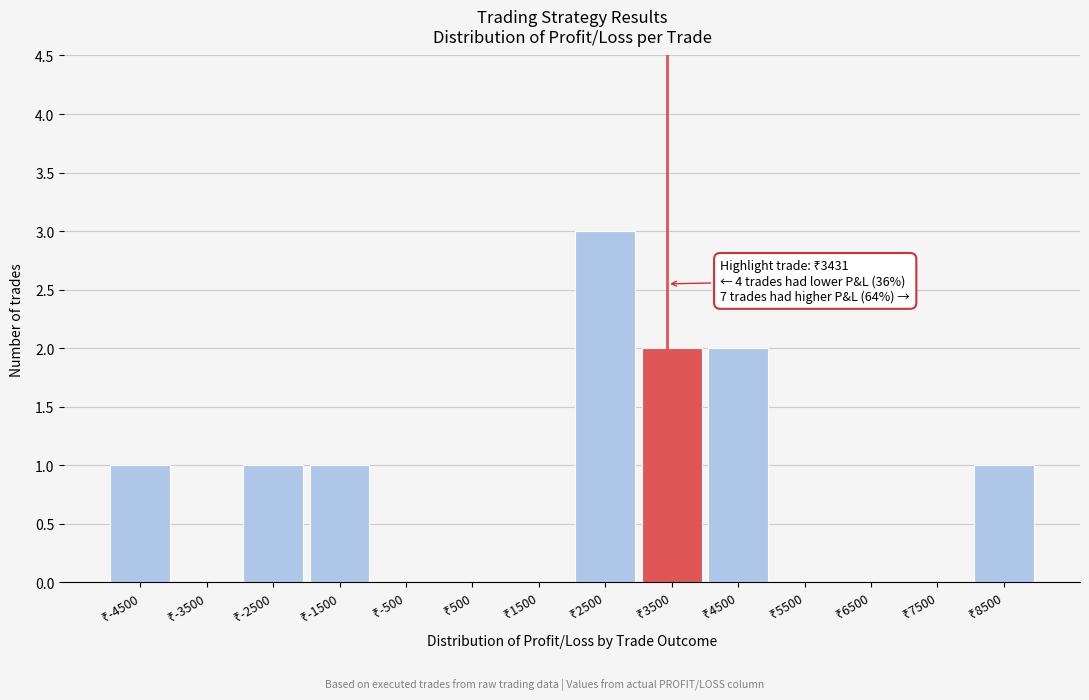

What is the sum of all values?

11